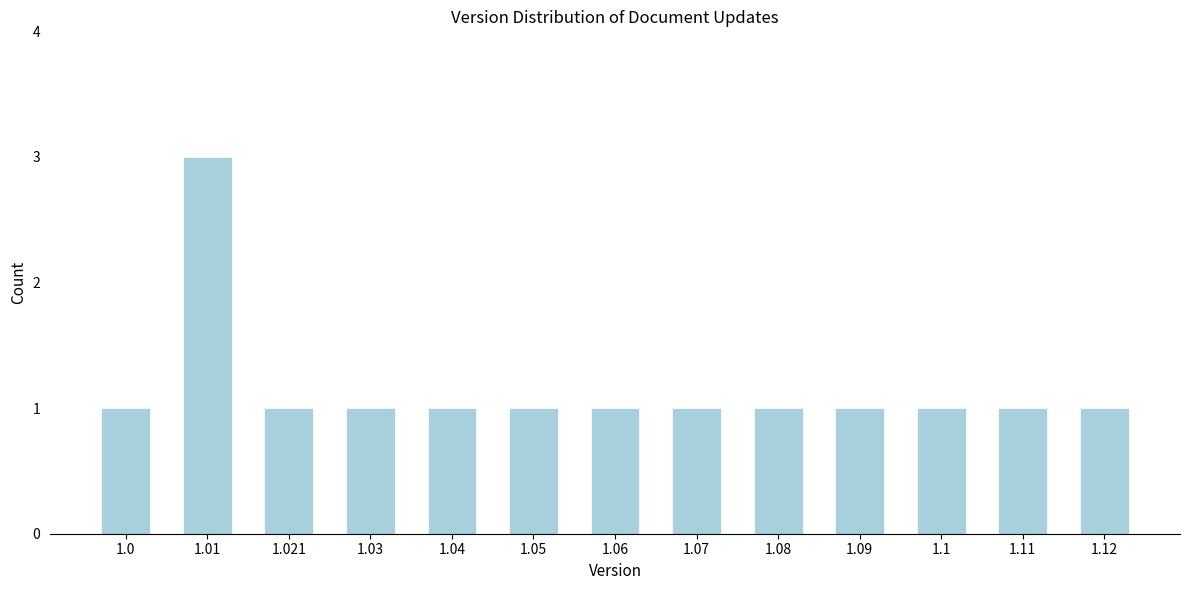

Reading left to right, extract all data points from this chart.

1.0=1	1.01=3	1.021=1	1.03=1	1.04=1	1.05=1	1.06=1	1.07=1	1.08=1	1.09=1	1.1=1	1.11=1	1.12=1